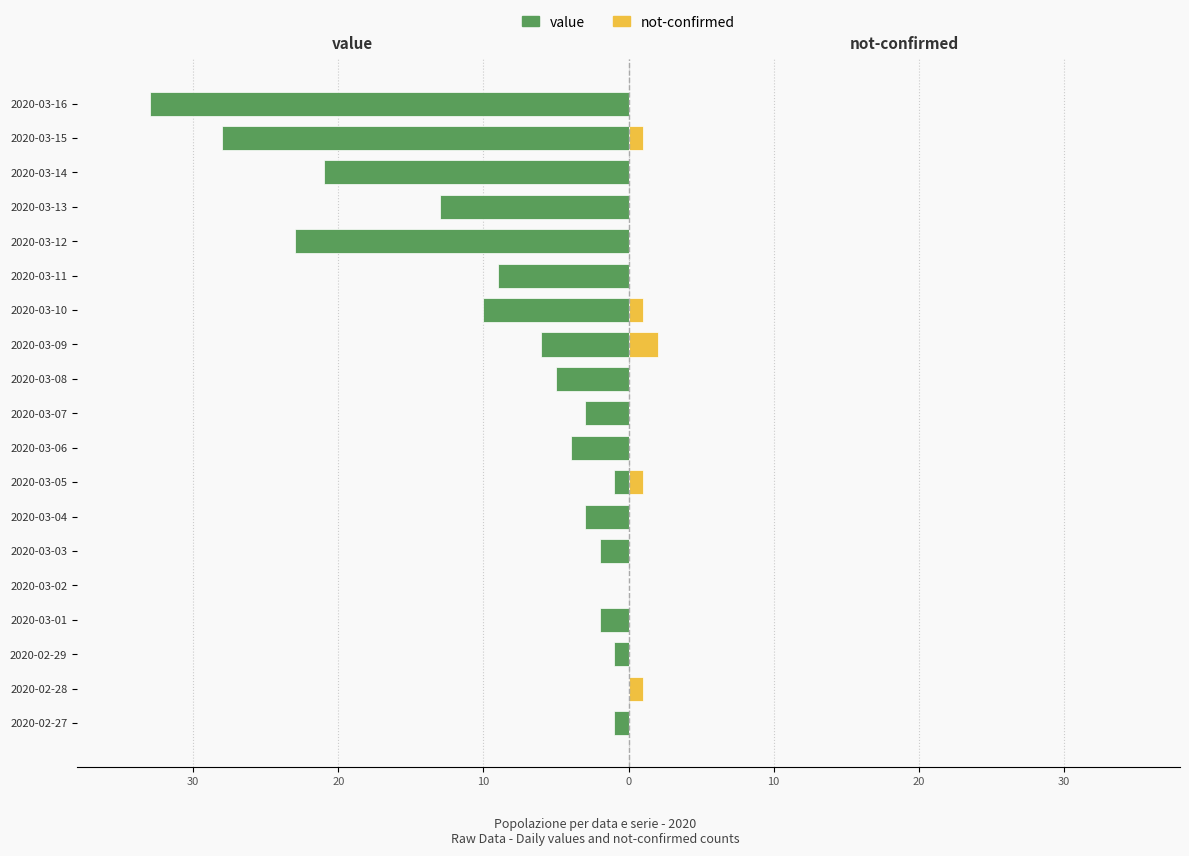

How many distinct data groups are displayed?

2